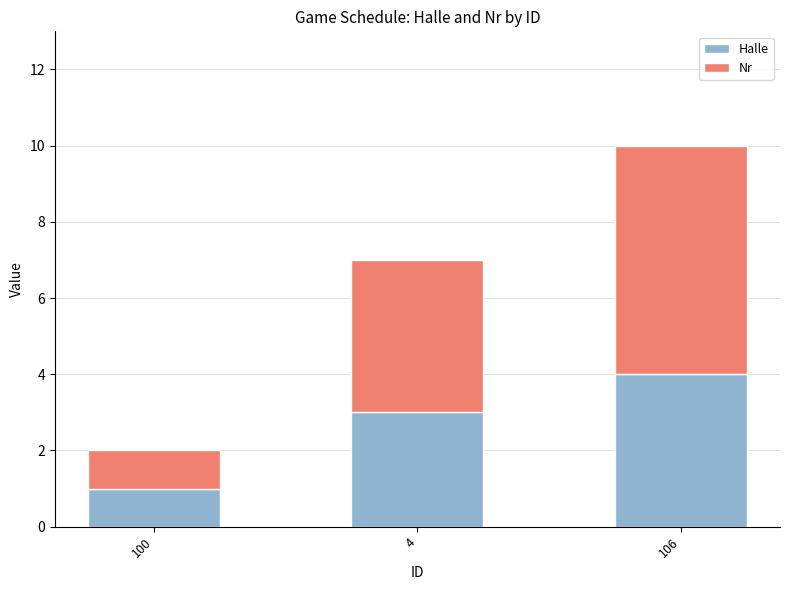

How many distinct data groups are displayed?

2